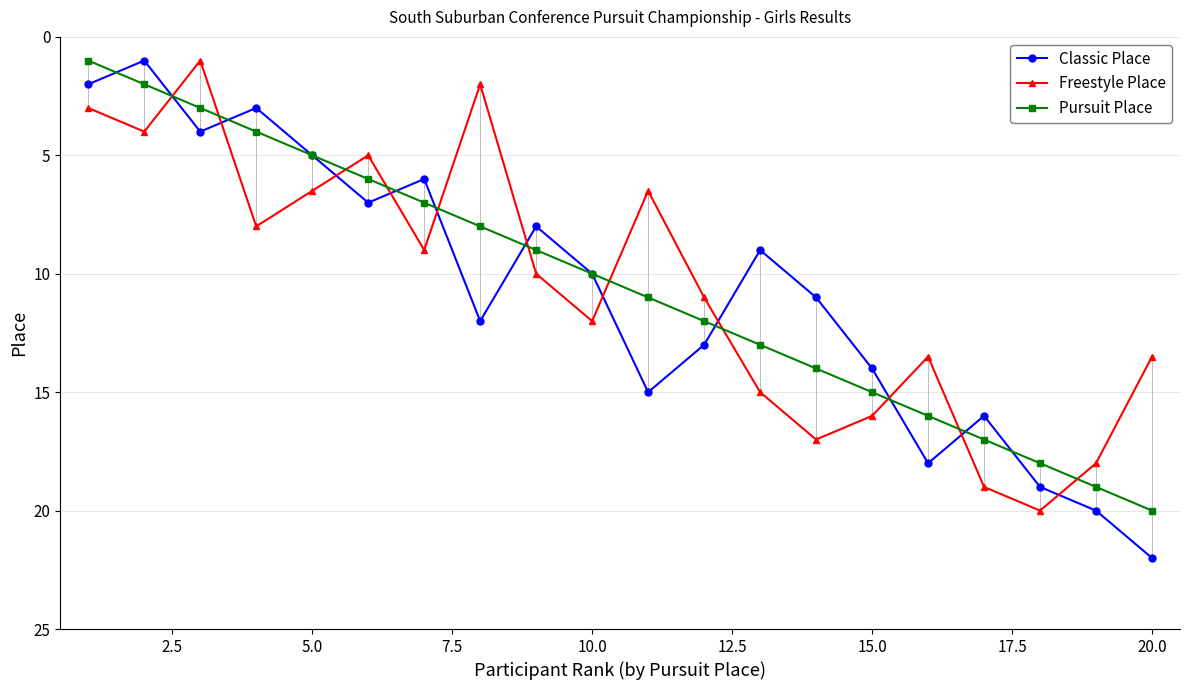

What is the difference between the second highest and minimum values in the Freestyle Place series?

18.0